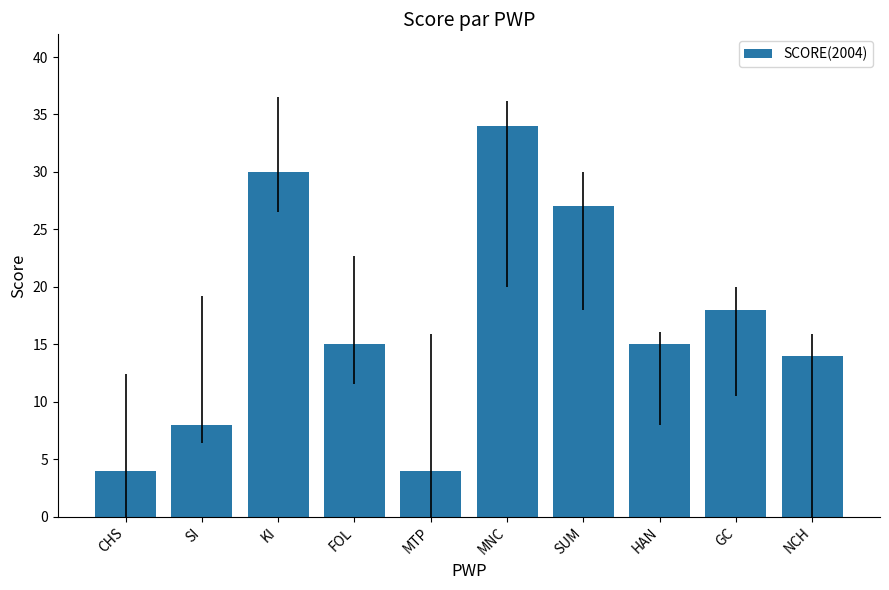

Reading right to left, what are all the values shown in this chart?

14	18	15	27	34	4	15	30	8	4